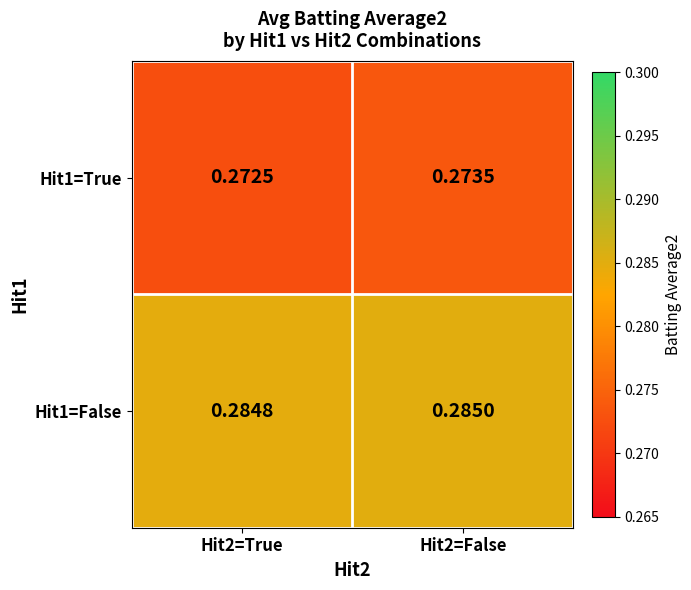

Rank the series by their average value, from lowest to highest.

Hit1=True, Hit1=False